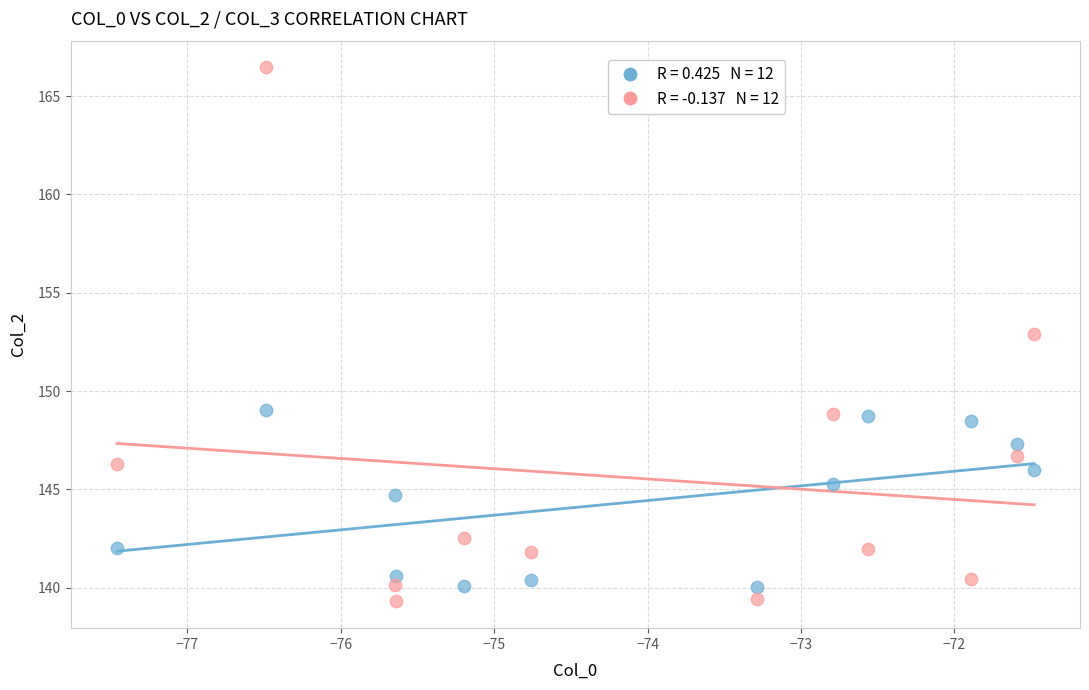

Across all series, what Y value is closest to 152?

152.9